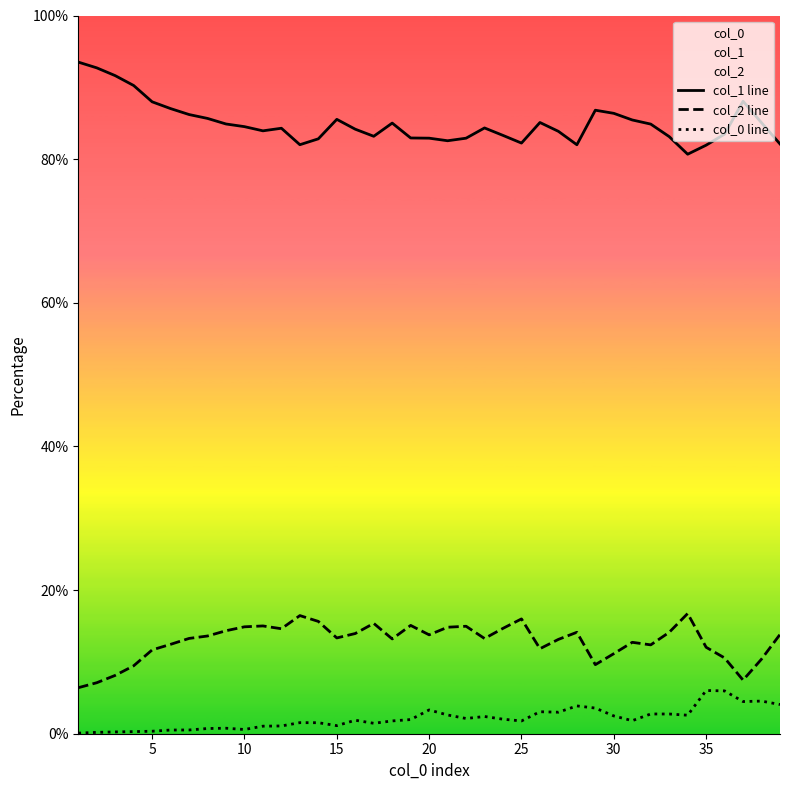

How many series are shown in this chart?

3